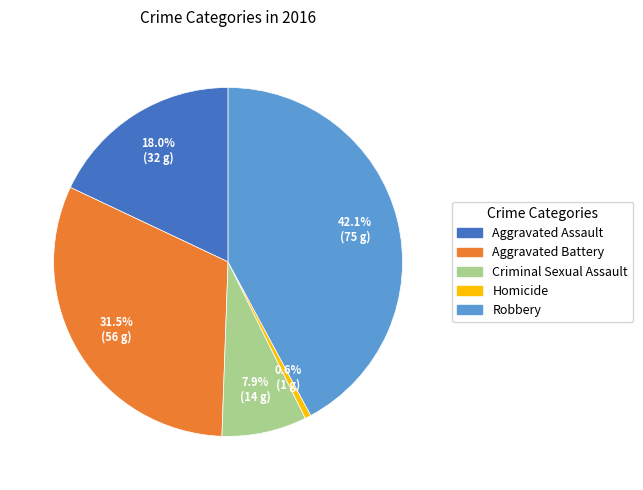

Rank the categories by value from highest to lowest.

Robbery, Aggravated Battery, Aggravated Assault, Criminal Sexual Assault, Homicide